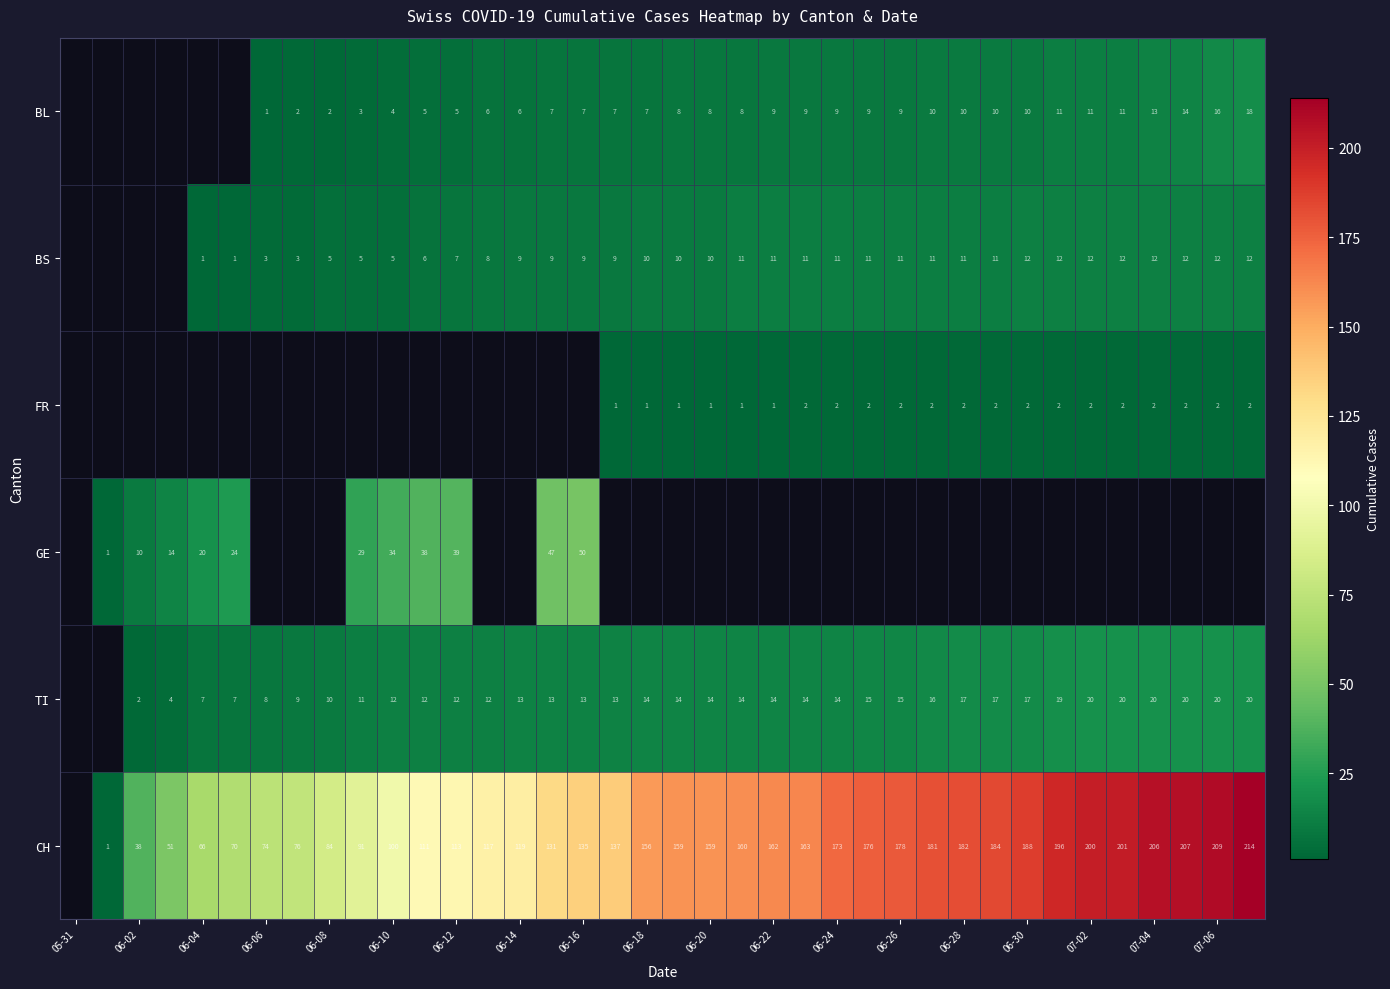

The value of CH at 06-28 is 182. True or false?

True